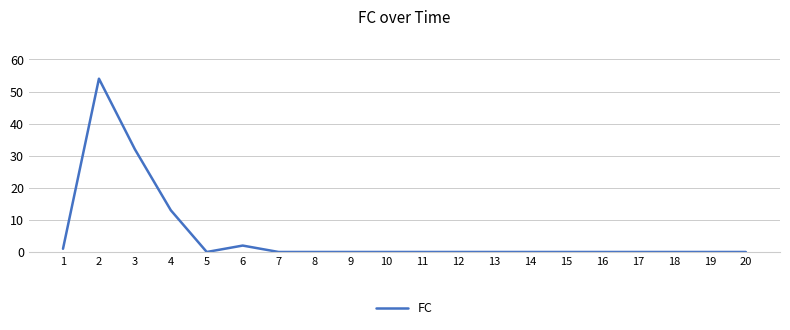

True or false: the data shows 52 at 3.

False